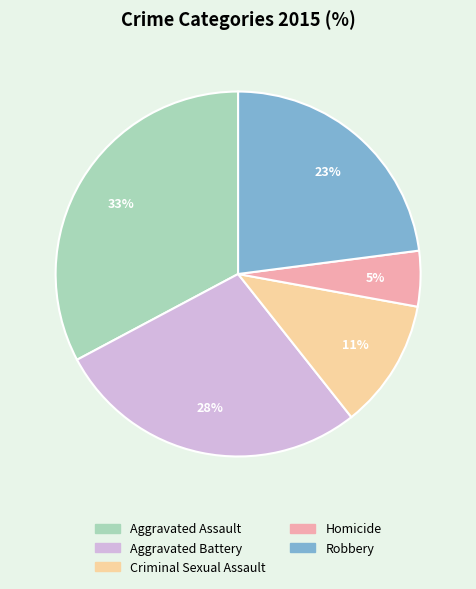

What percentage is the Aggravated Assault slice, to the nearest percent?

33%